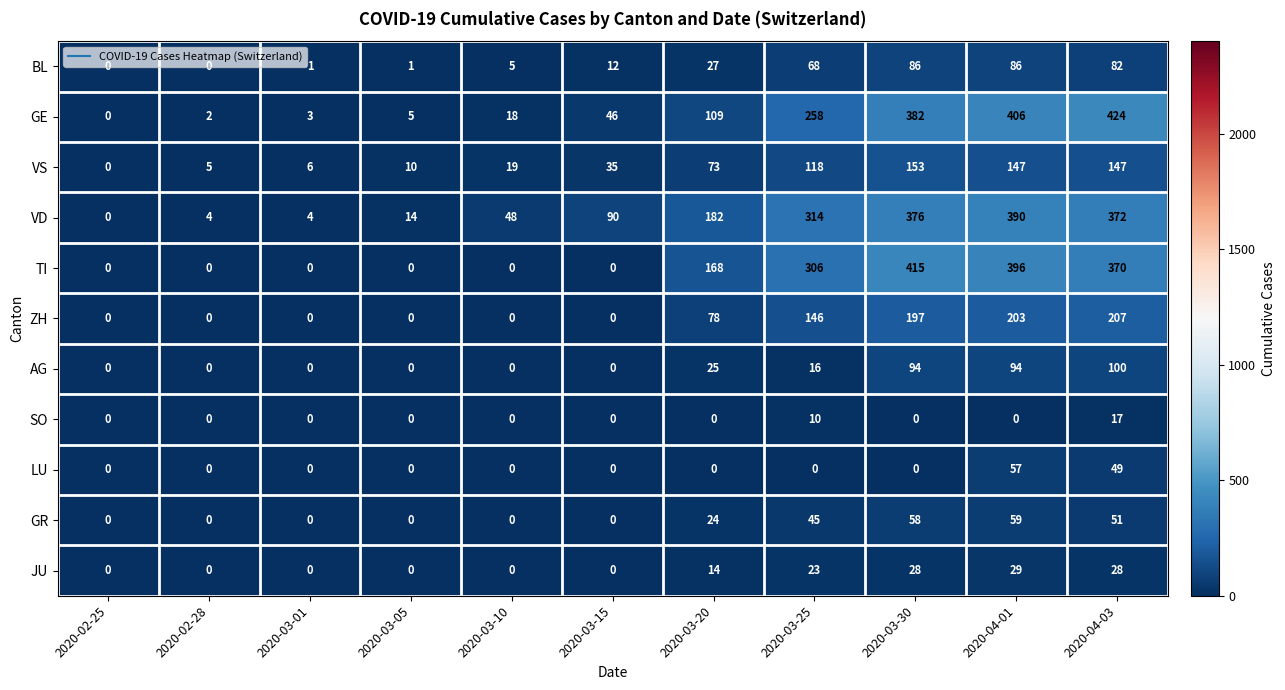

Which series has the widest spread of values?

GE